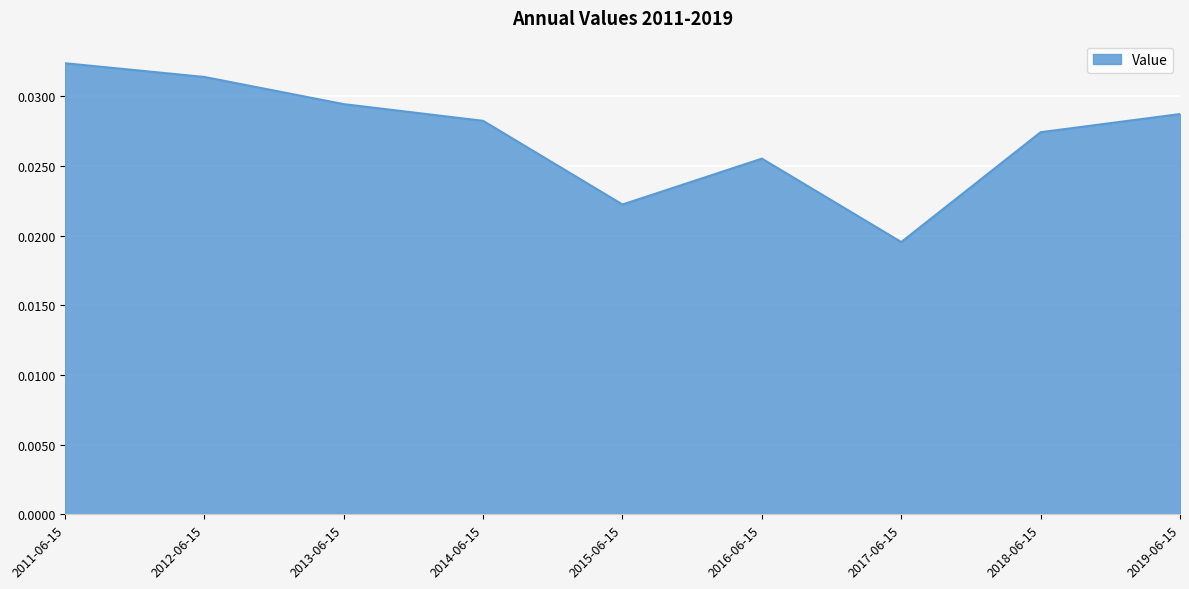

What is the sum of all values?

0.2